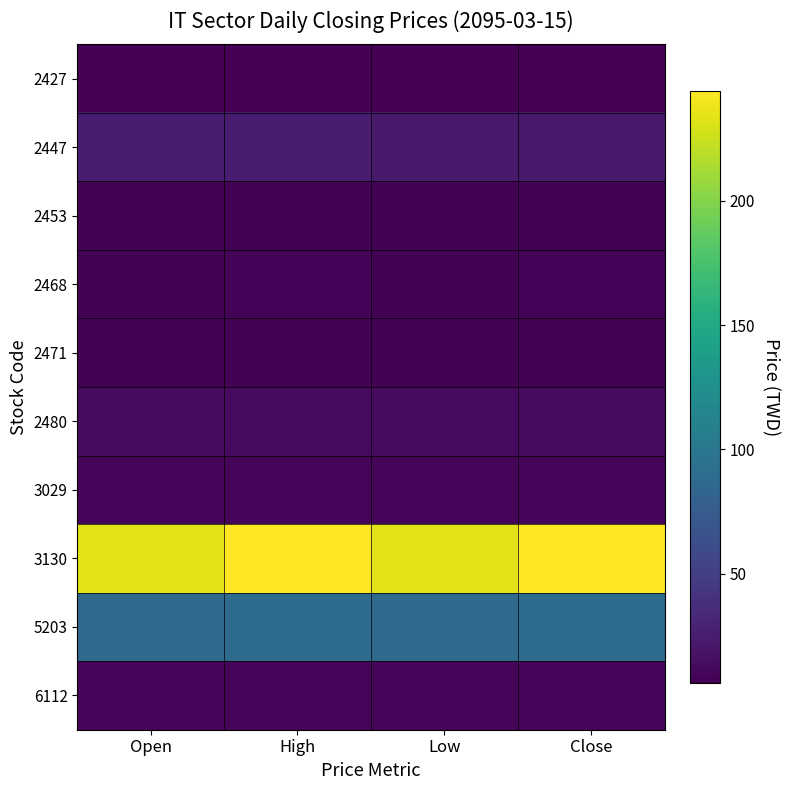

At how many categories does at least one series exceed 67?

4